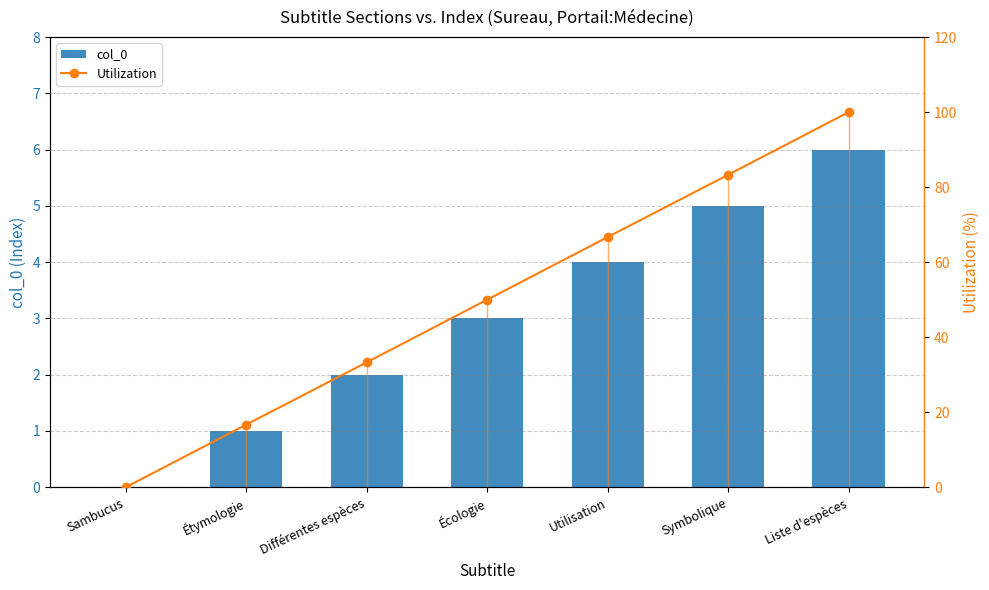

What is the total value across all series at Symbolique?

88.3